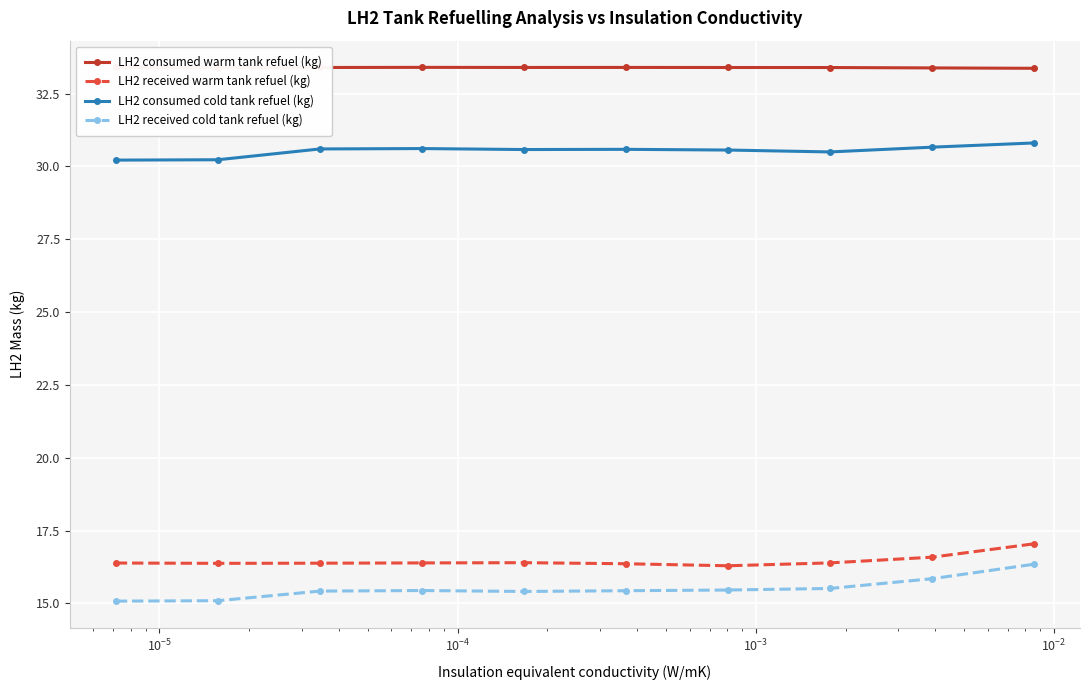

What is the difference between the maximum and minimum values in the LH2 received warm tank refuel (kg) series?

0.8